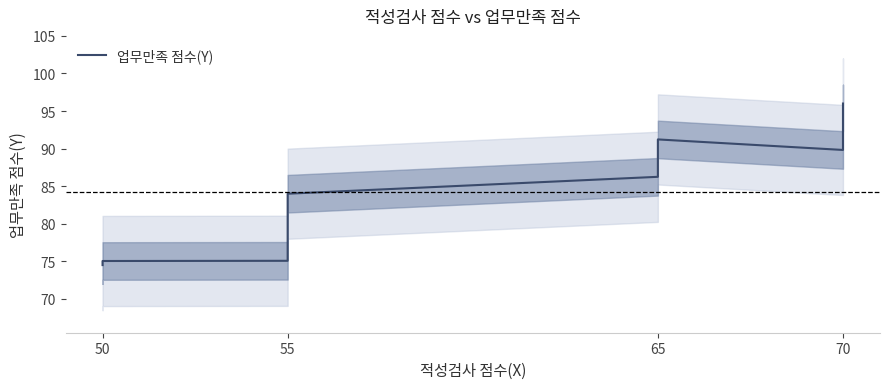

What is the difference between the values at 55 and 50?

0.5